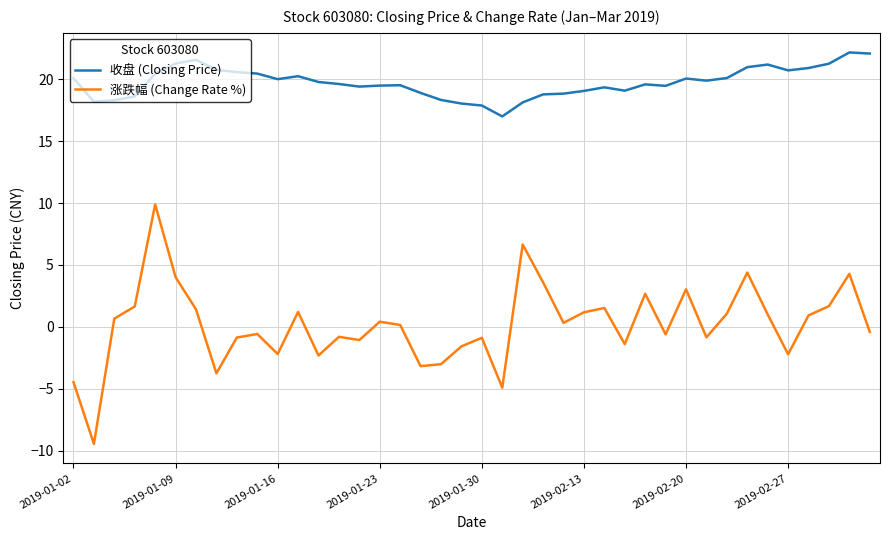

True or false: 涨跌幅 (Change Rate %) and 收盘 (Closing Price) cross at least once.

False